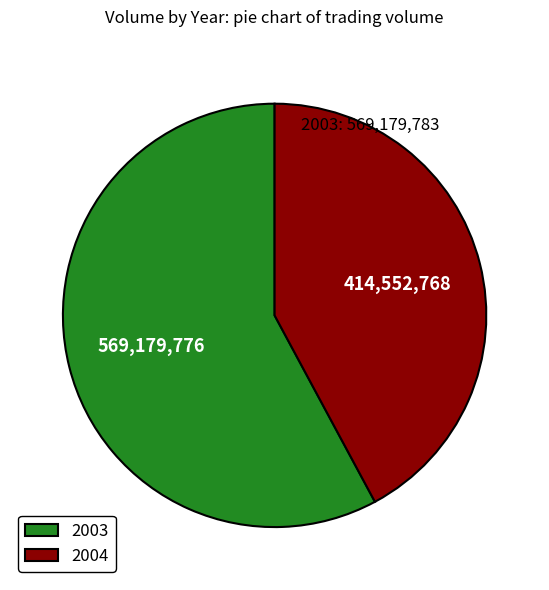

Rank the categories by value from lowest to highest.

2004, 2003